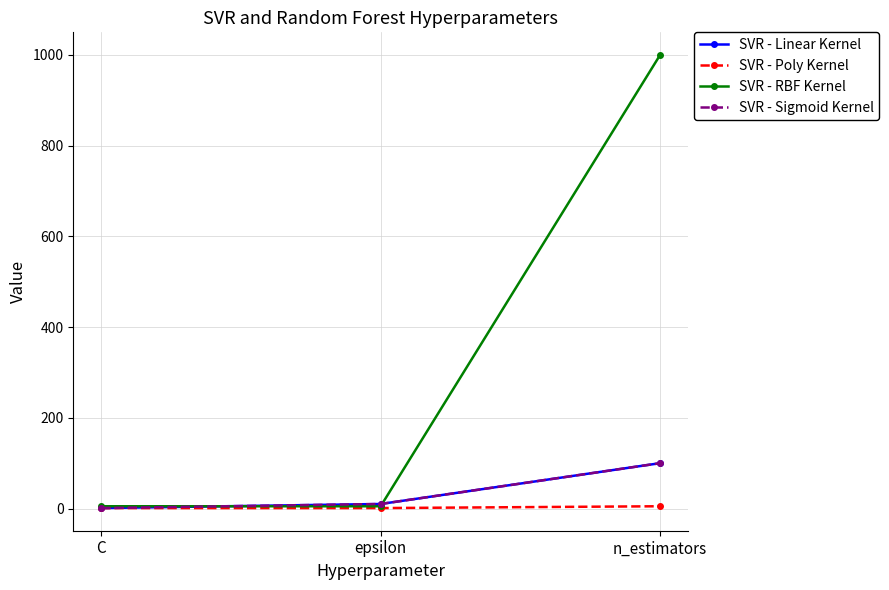

Is the value of SVR - RBF Kernel at n_estimators greater than the value of SVR - Linear Kernel at C?

Yes